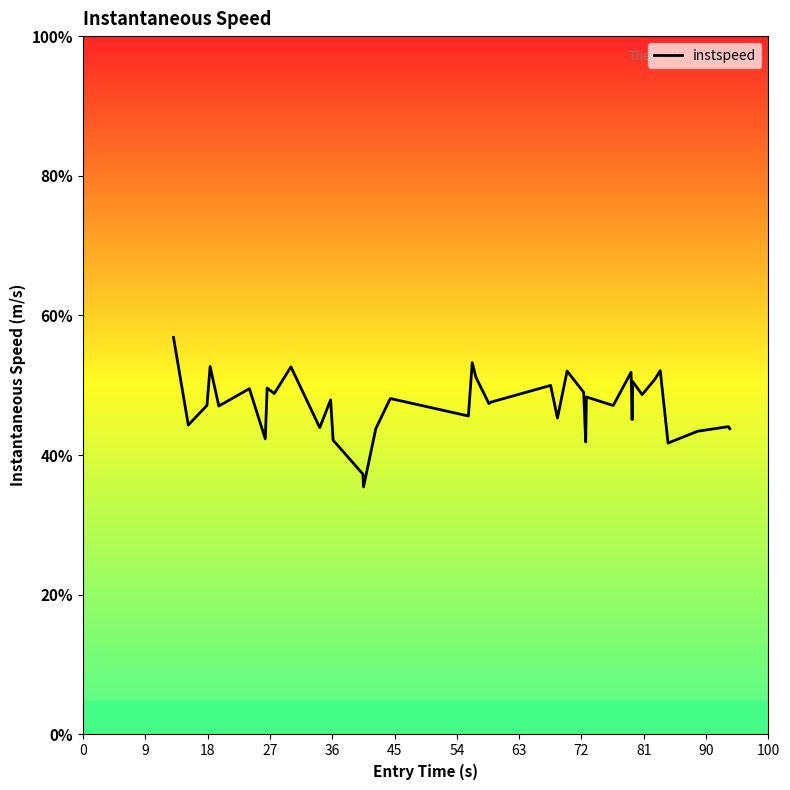

Does the chart have visible grid lines?

No